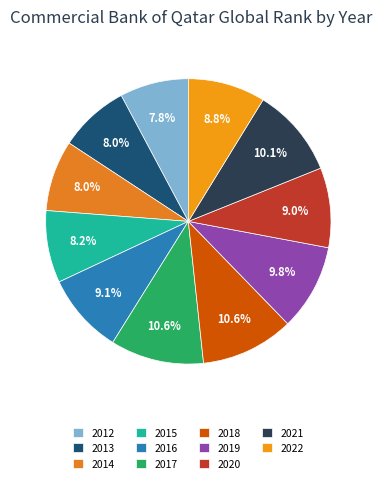

How many slices are in this pie chart?

11